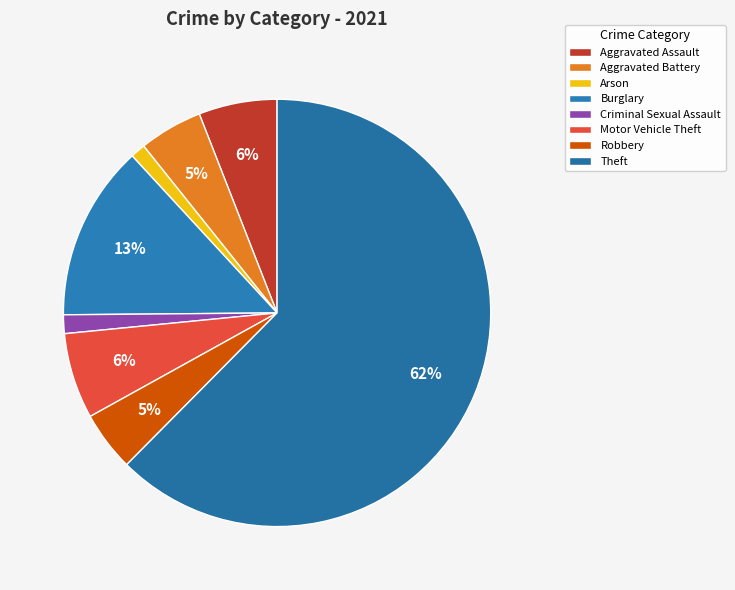

Is Criminal Sexual Assault the majority of the pie?

No